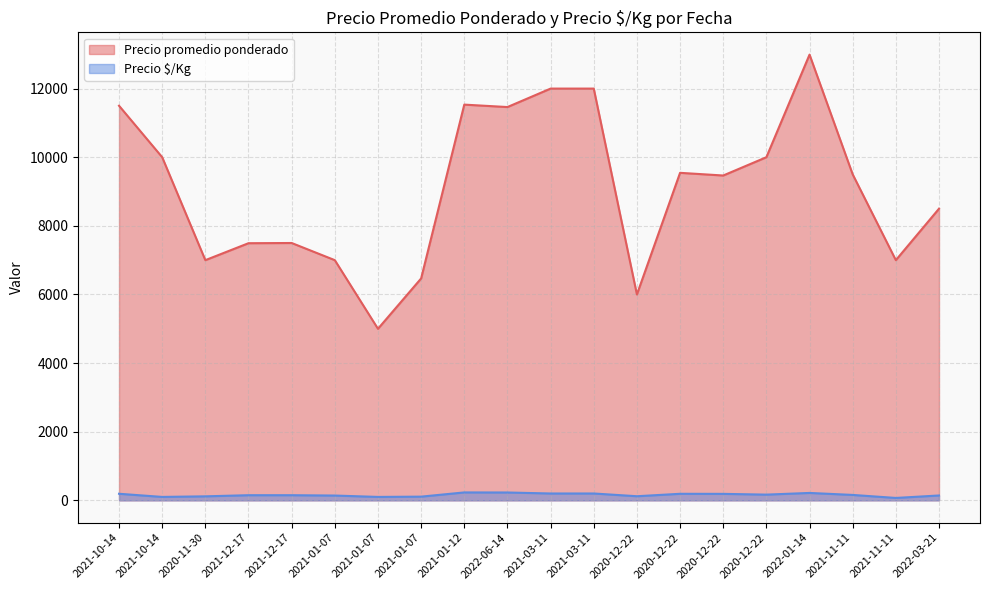

True or false: Precio $/Kg and Precio promedio ponderado intersect in this chart.

False